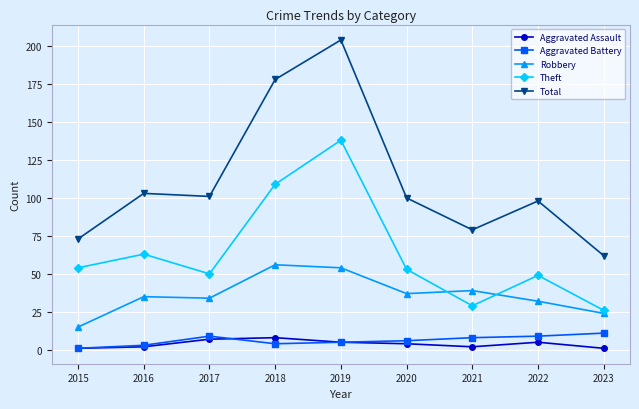

True or false: Aggravated Battery and Robbery intersect in this chart.

False